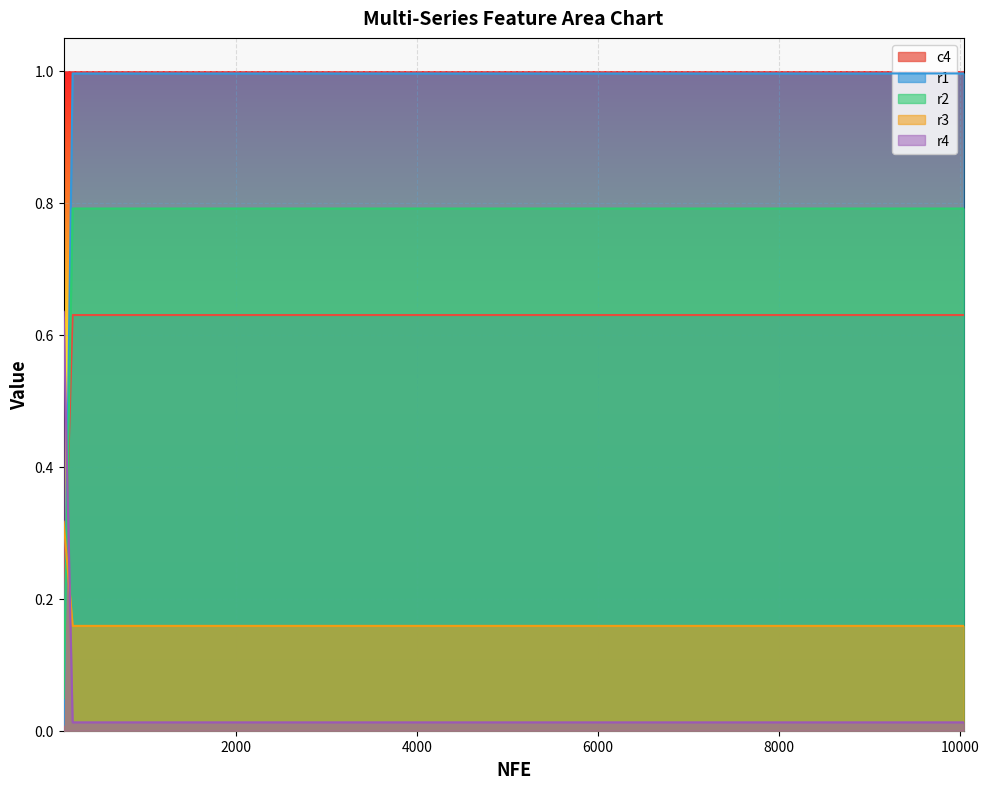

Between which two adjacent categories do r2 and c4 first intersect?

100 and 199